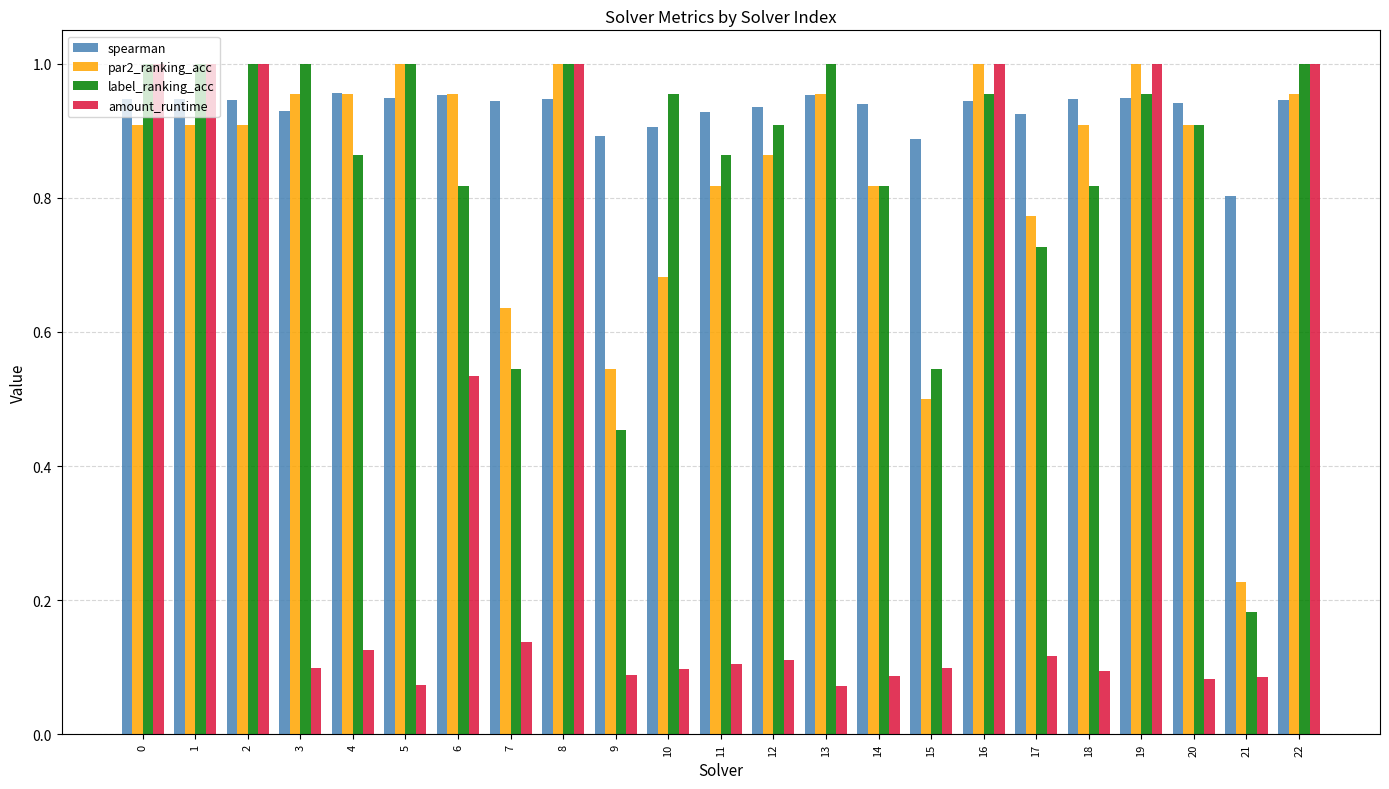

What is the sum of all amount_runtime values?

9.0